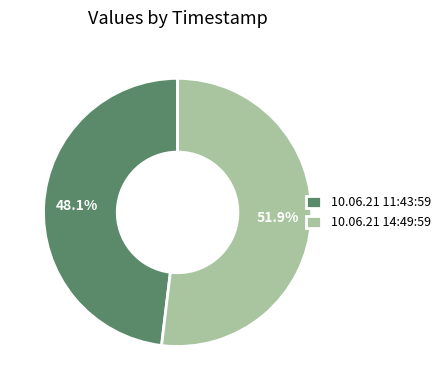

To the nearest percent, what portion does 10.06.21 11:43:59 represent?

48%